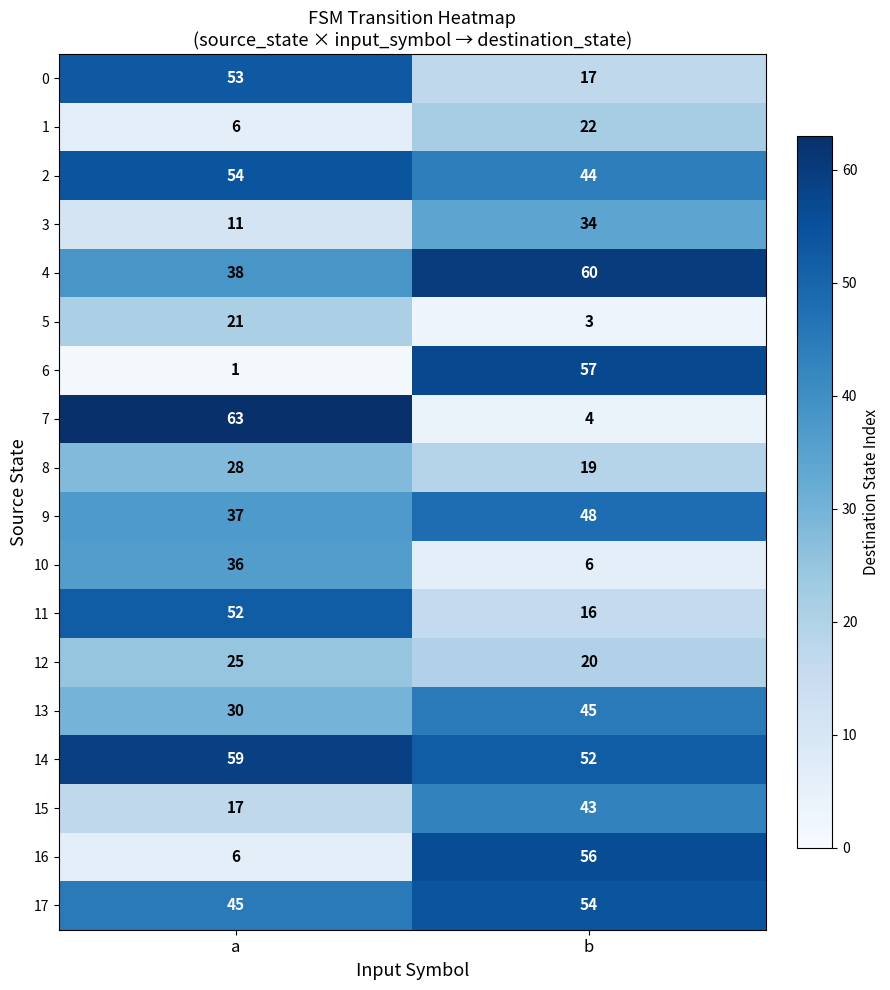

How many categories are shown in the chart?

2